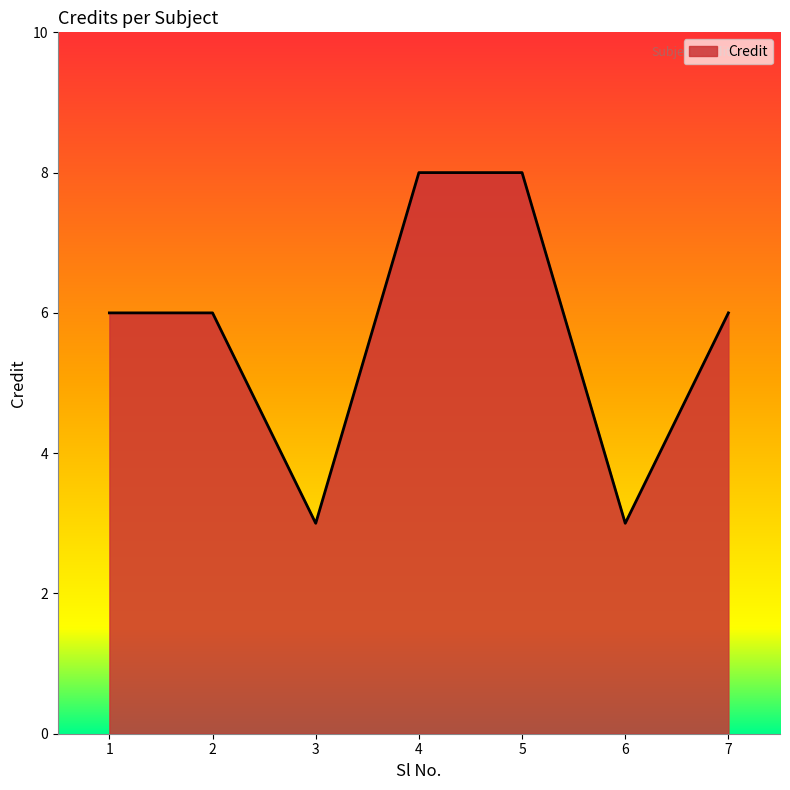

Is it true that the value at 3 is 3?

True